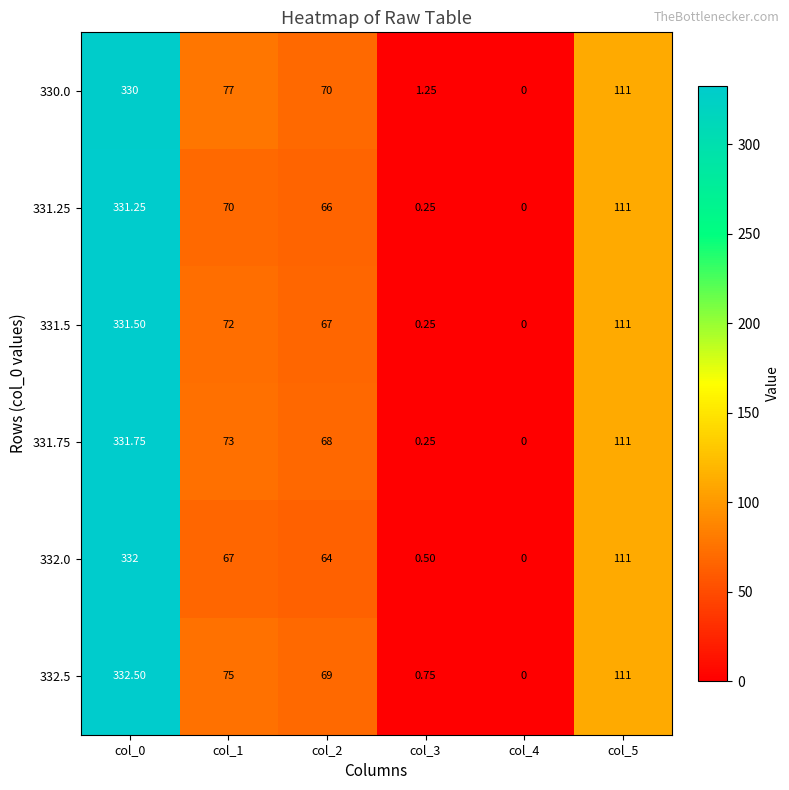

Which series changed the most between col_0 and col_1?

332.0